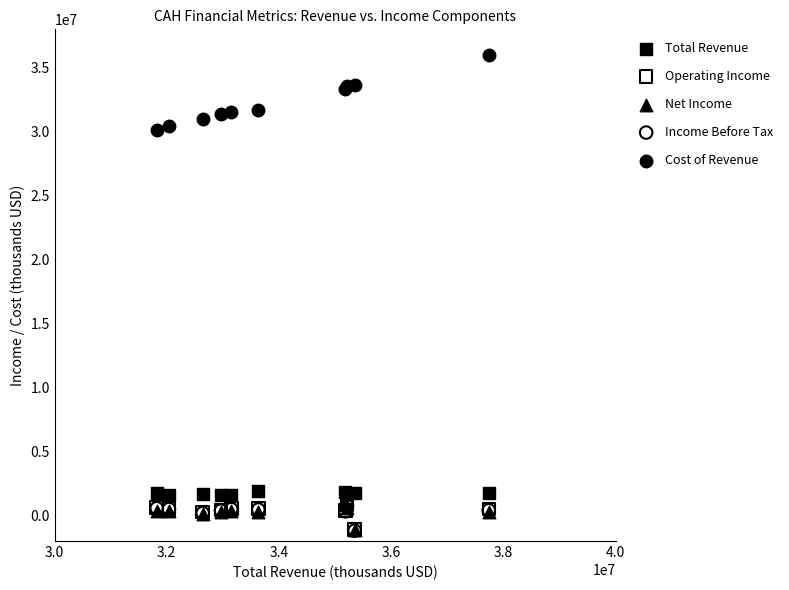

What are all the series names shown in the legend?

Total Revenue, Operating Income, Net Income, Income Before Tax, Cost of Revenue